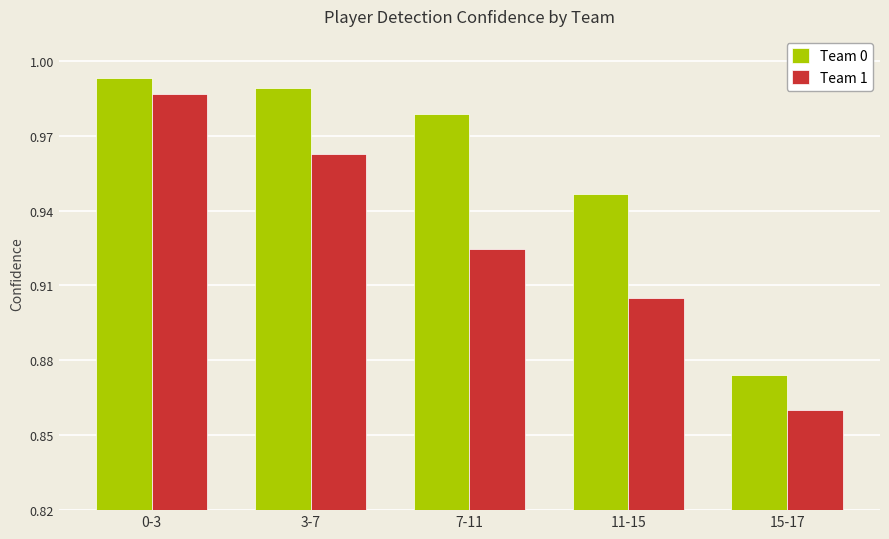

The Team 1 series shows 0.3 at 7-11. True or false?

False